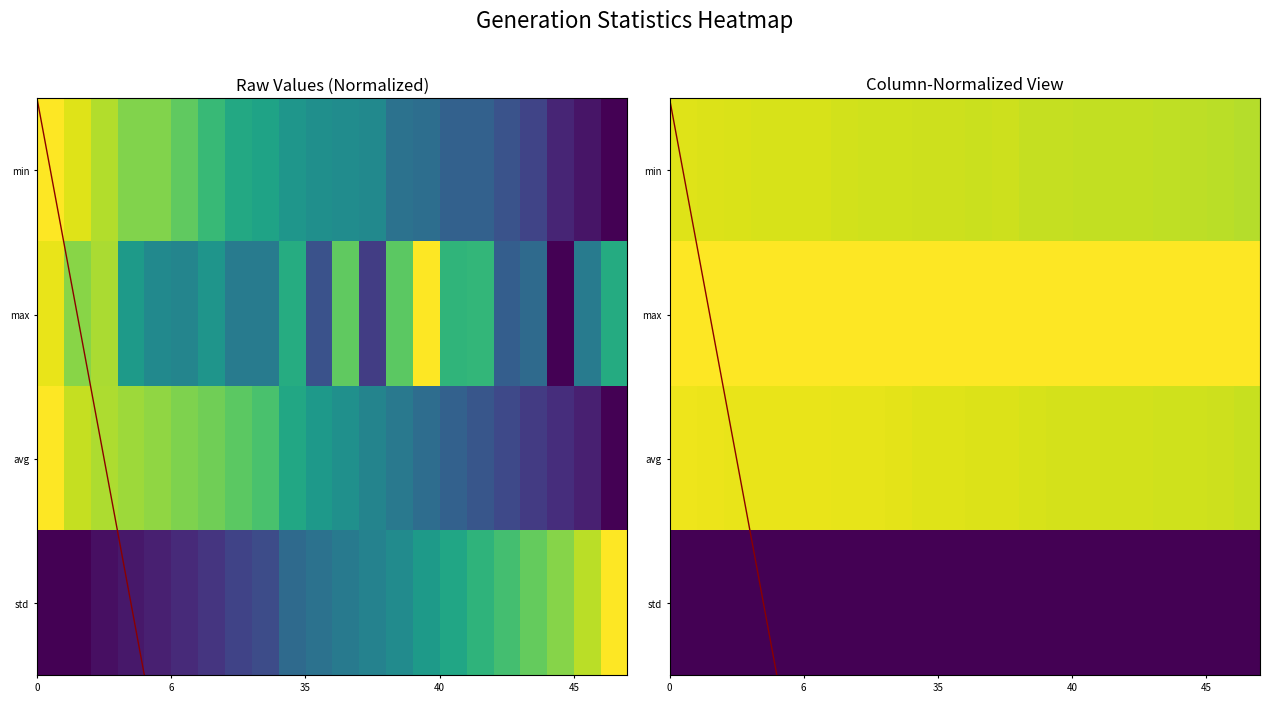

How many values in avg are above zero?

21